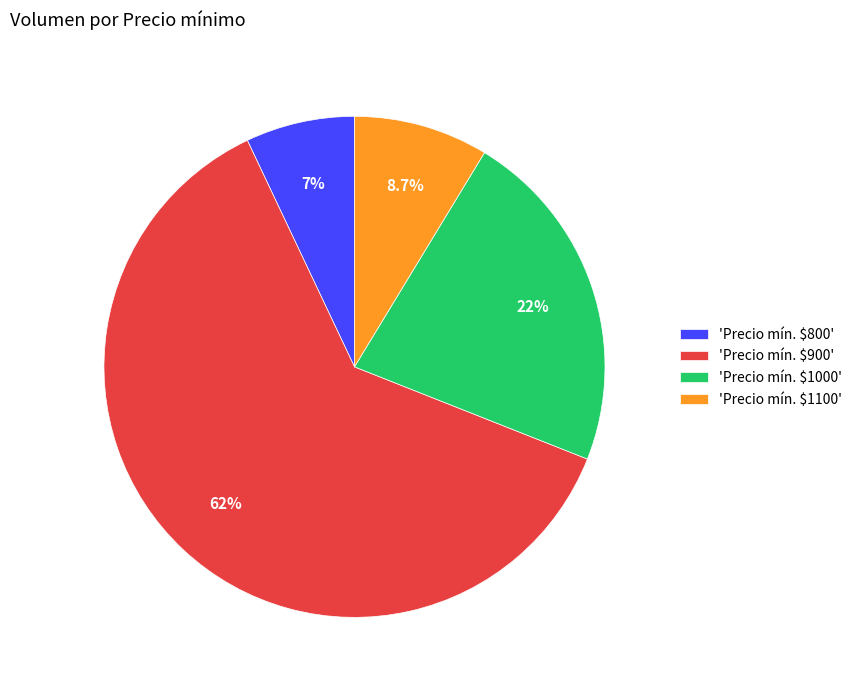

Count the number of slices in the pie.

4